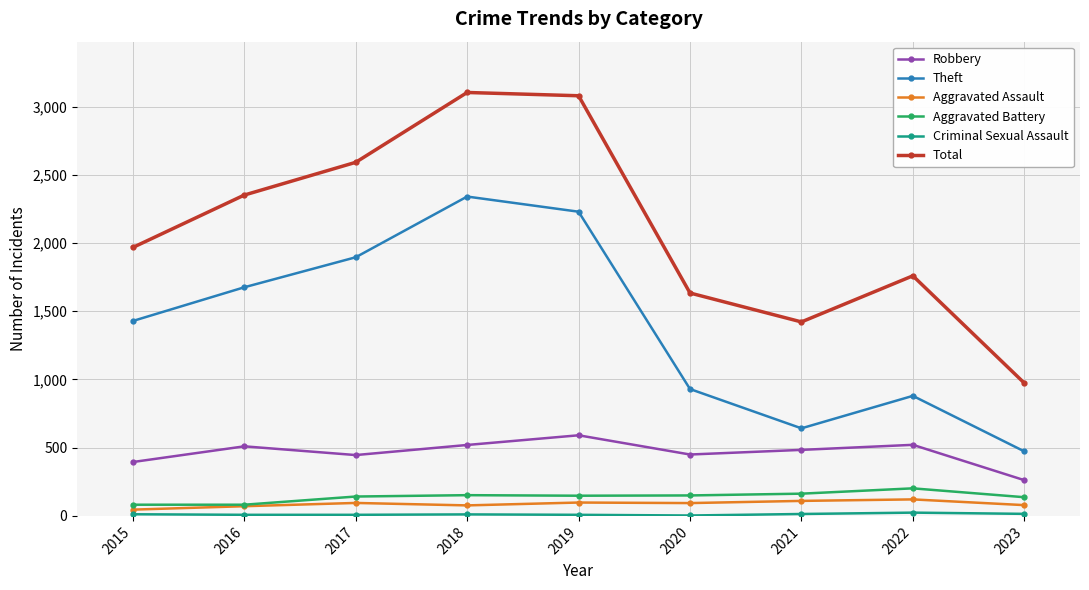

At how many categories does at least one series exceed 1879?

5